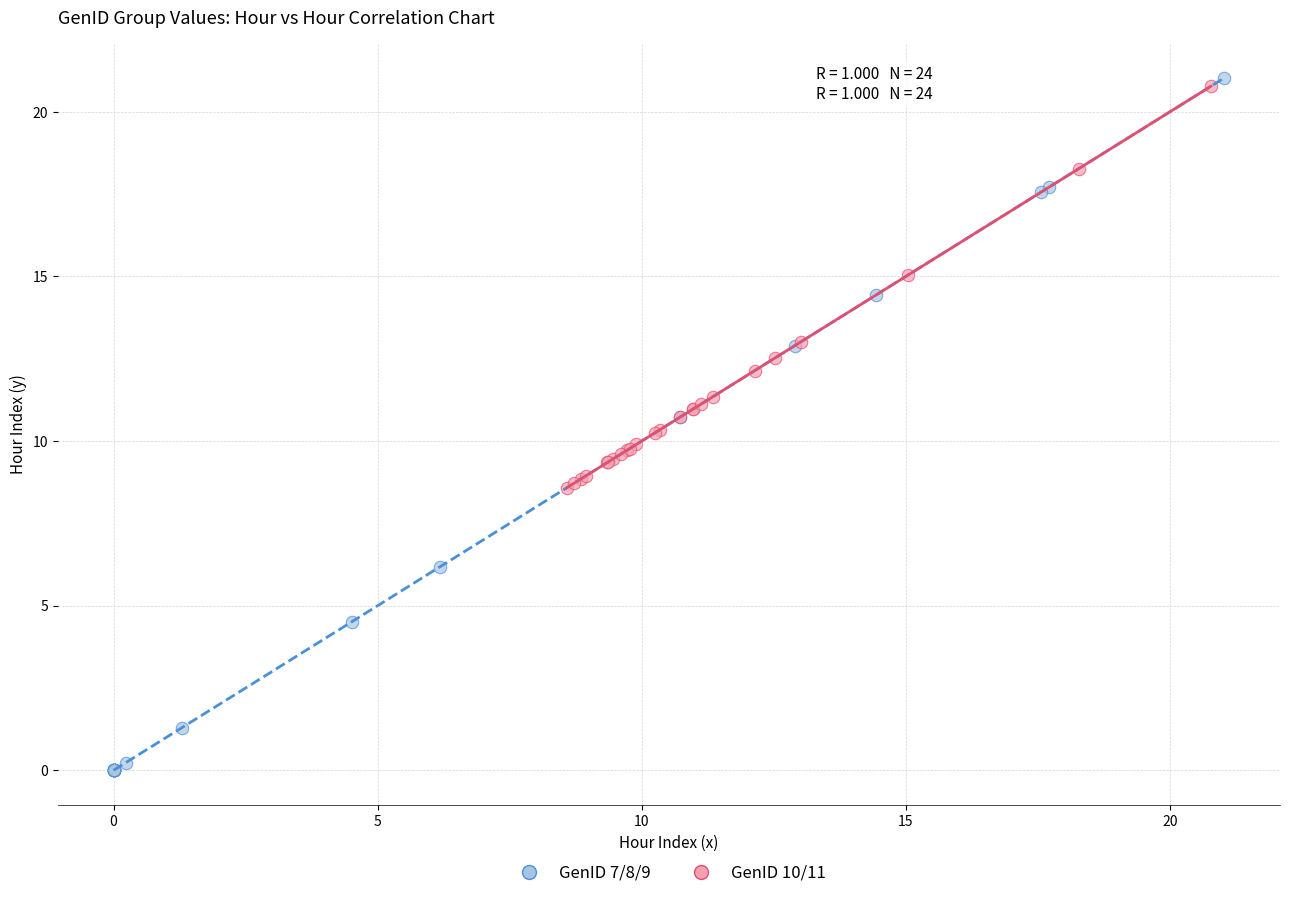

Which series has the largest Y range (max minus min)?

GenID 7/8/9